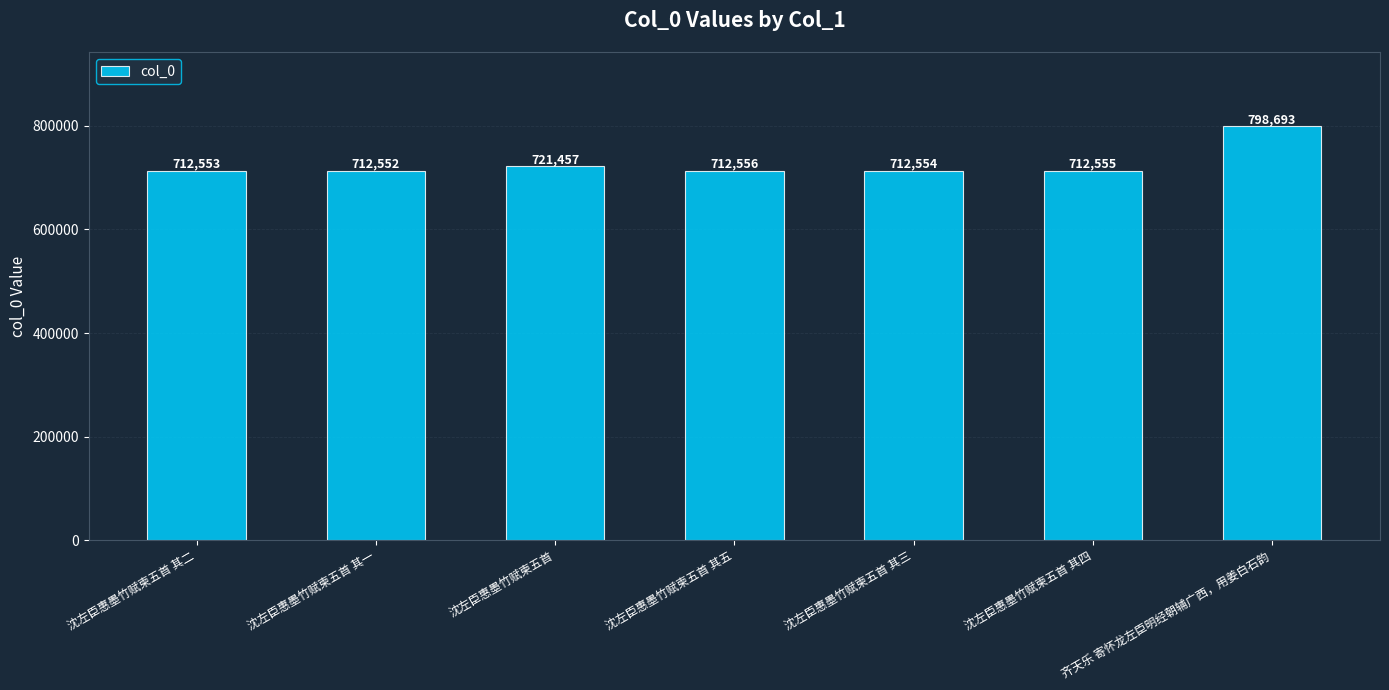

What is the label of the 1st bar from the right?

齐天乐 寄怀龙左臣明经朝辅广西，用姜白石韵